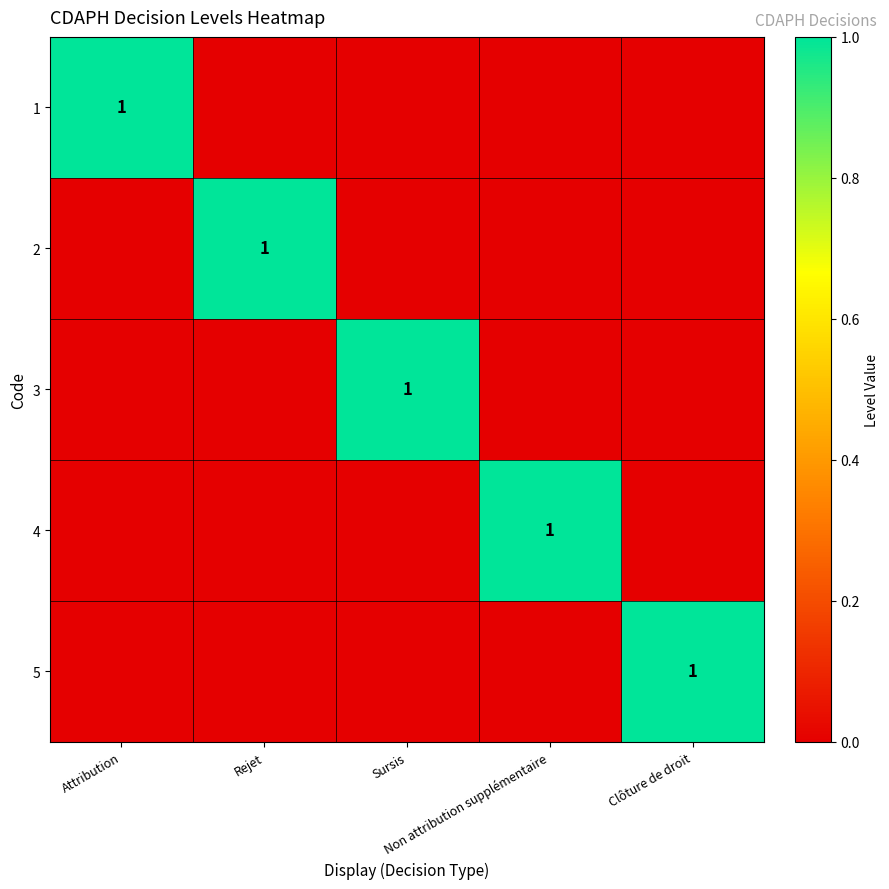

The 2 series shows 0 at Non attribution supplémentaire. True or false?

True